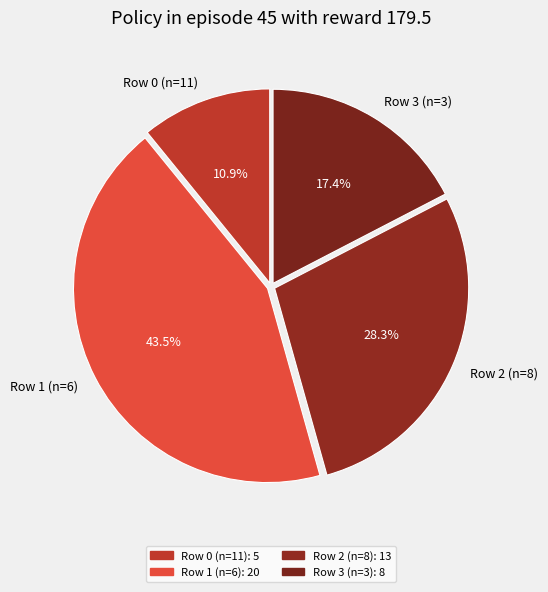

What is the total percentage of Row 2 (n=8) and Row 3 (n=3)?

45.7%